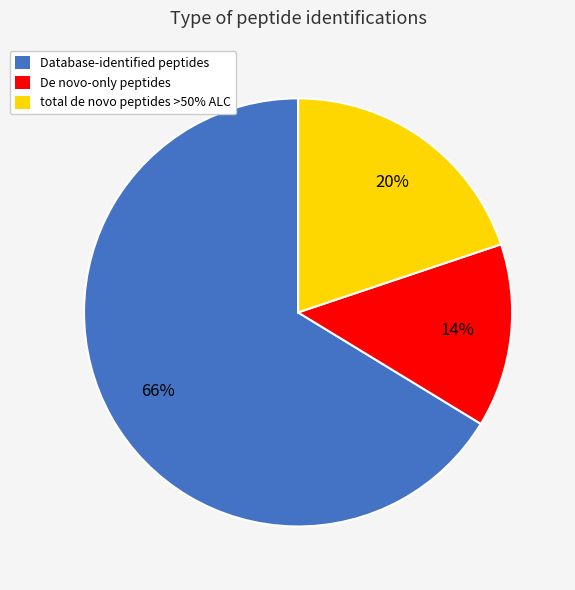

To the nearest percent, what is the average slice percentage?

33%